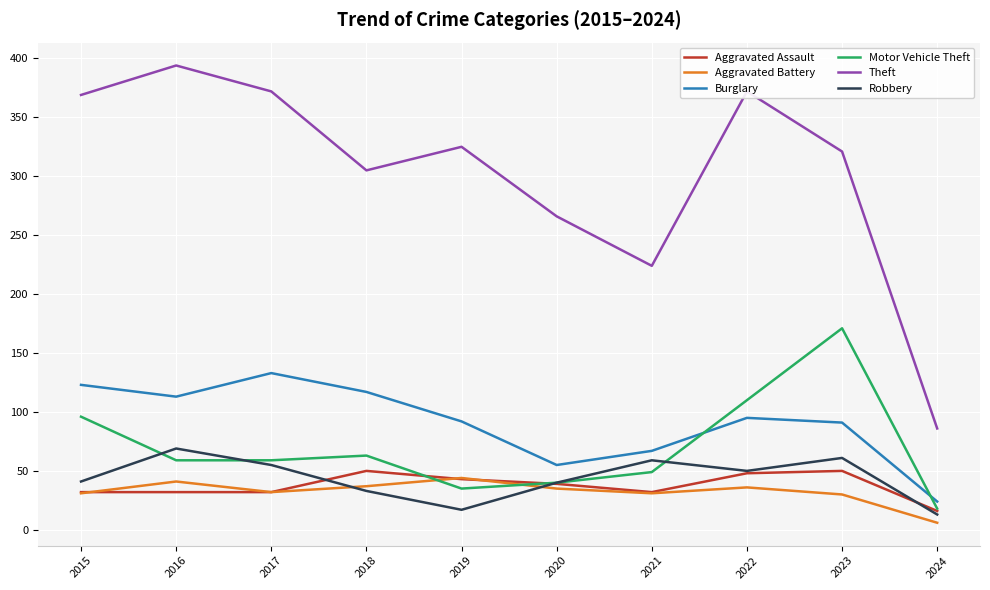

Which category has the highest value across all series?

2016